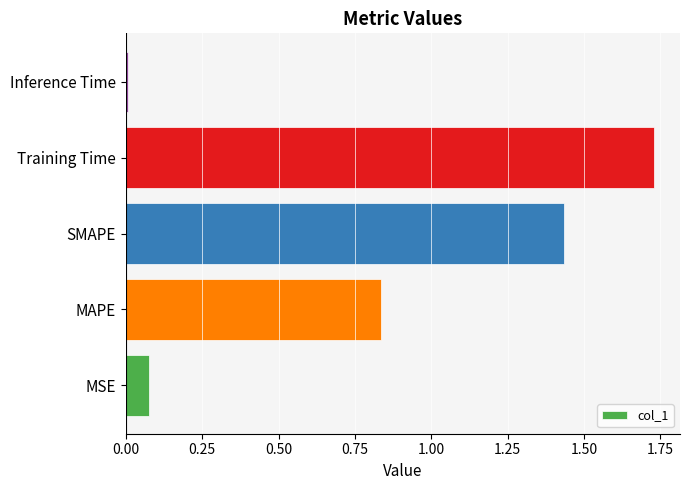

List the labels in order of value, largest first.

Training Time, SMAPE, MAPE, MSE, Inference Time